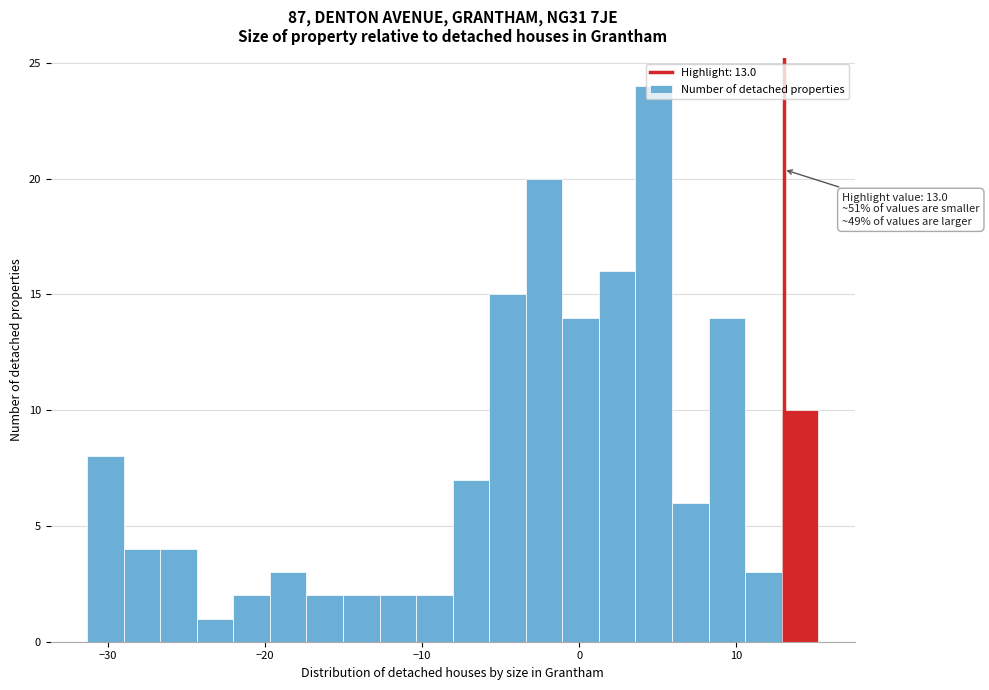

Read against the x-axis, roughly where is the centre of the tallest bar?

5